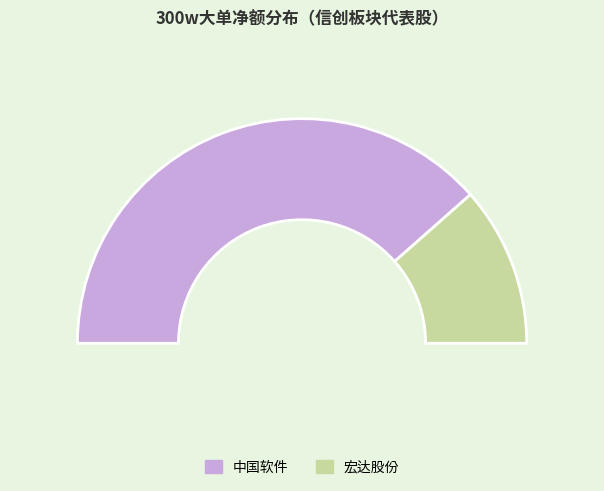

Combined, do 宏达股份 and 中国软件 account for over 50%?

Yes